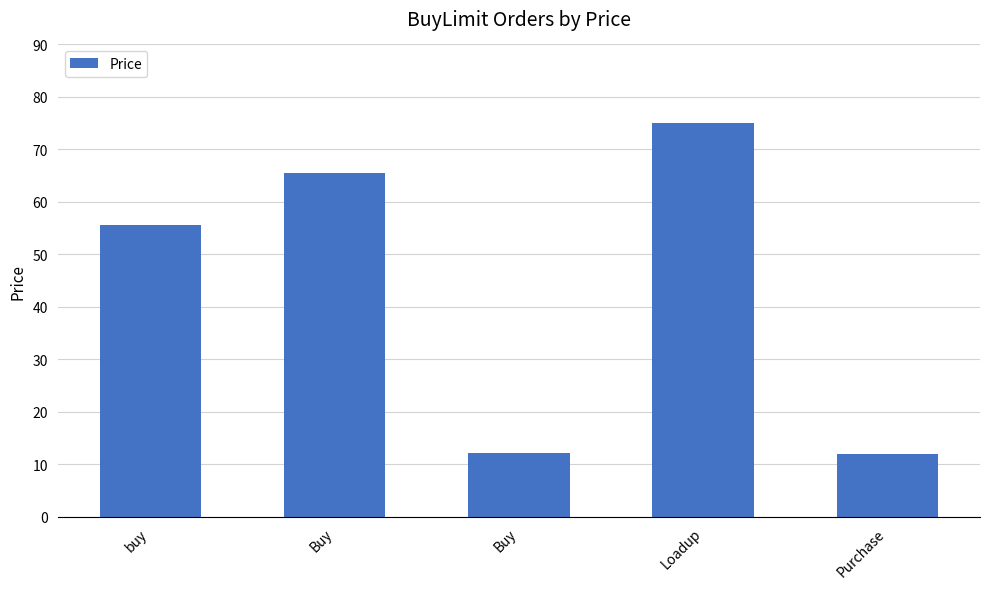

What is the smallest value displayed?

12.0